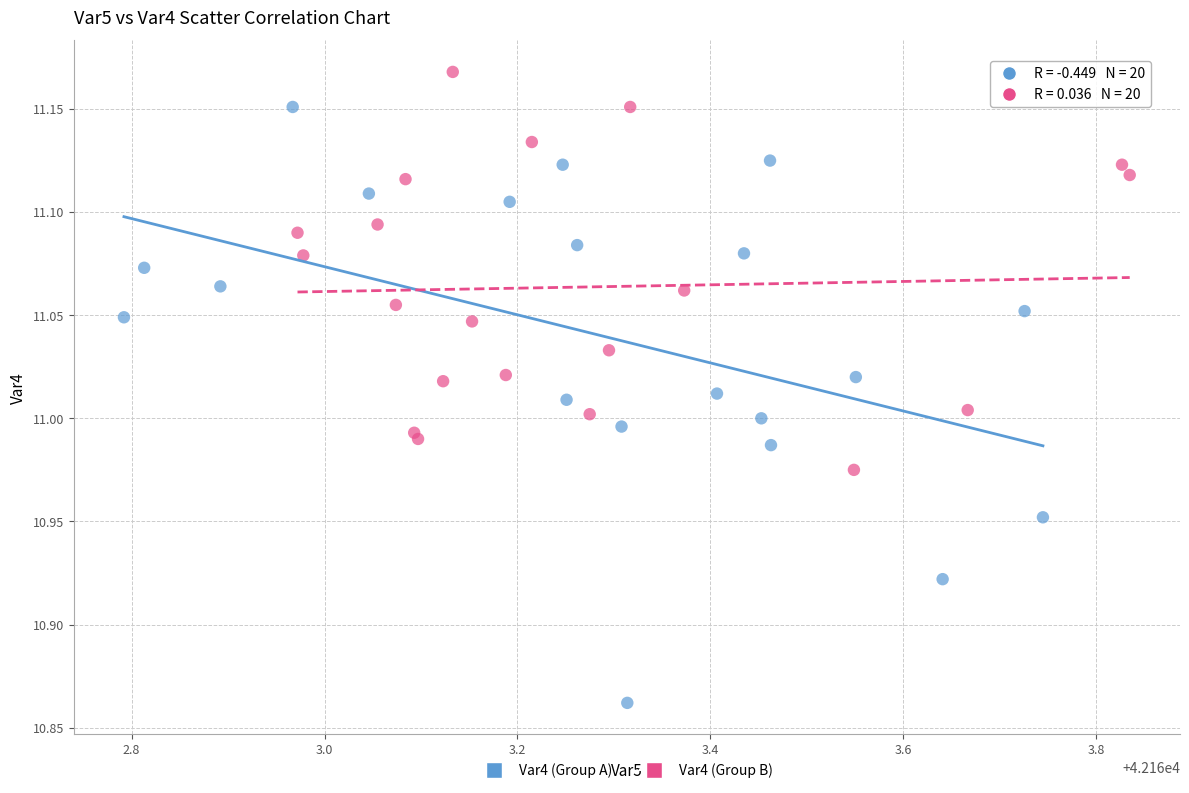

Which series reaches the minimum Y coordinate?

Var4 (Group A)